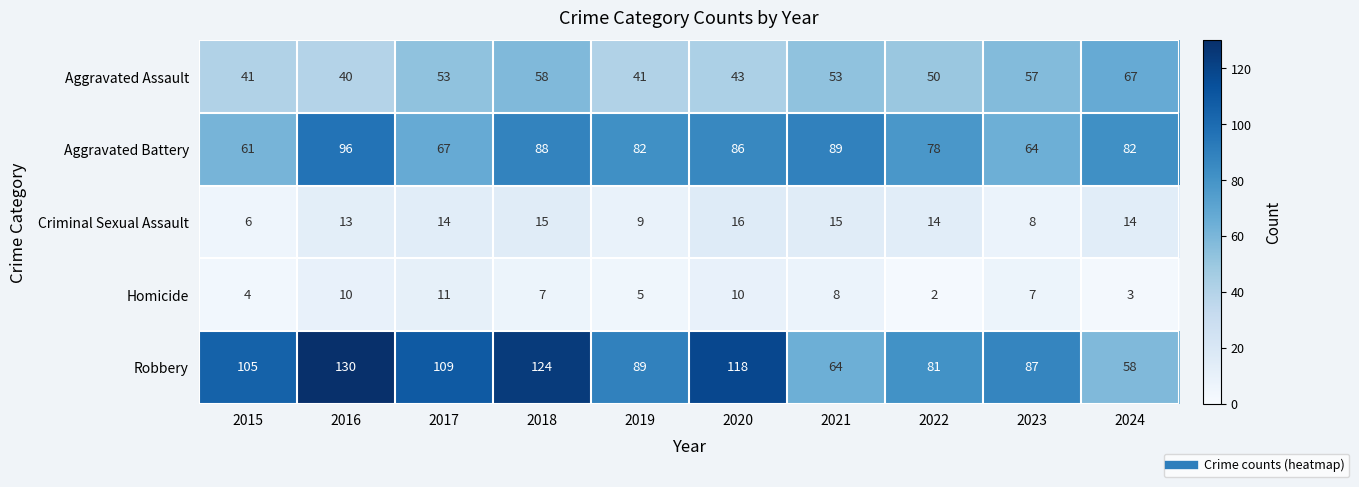

Which label corresponds to the smallest value in the chart?

2022